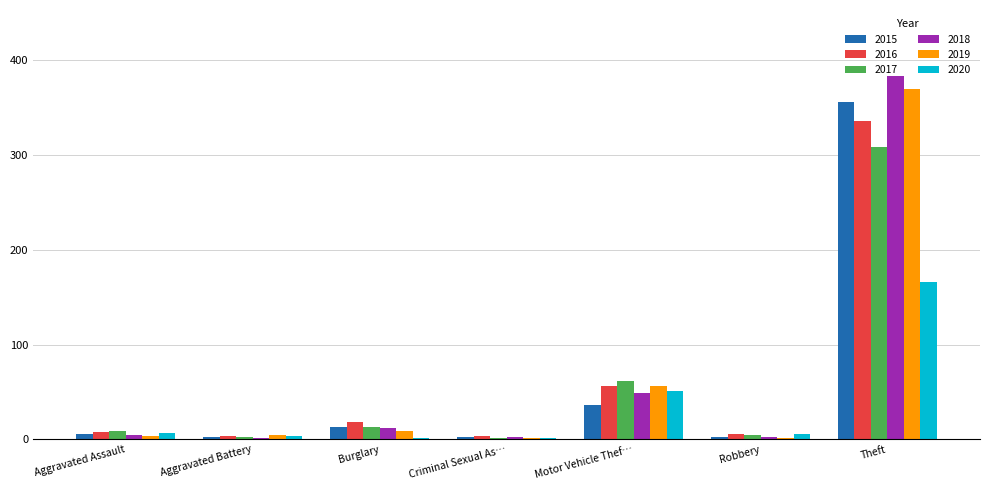

What is the sum of the 2015 values at Motor Vehicle Thef… and Theft?

392